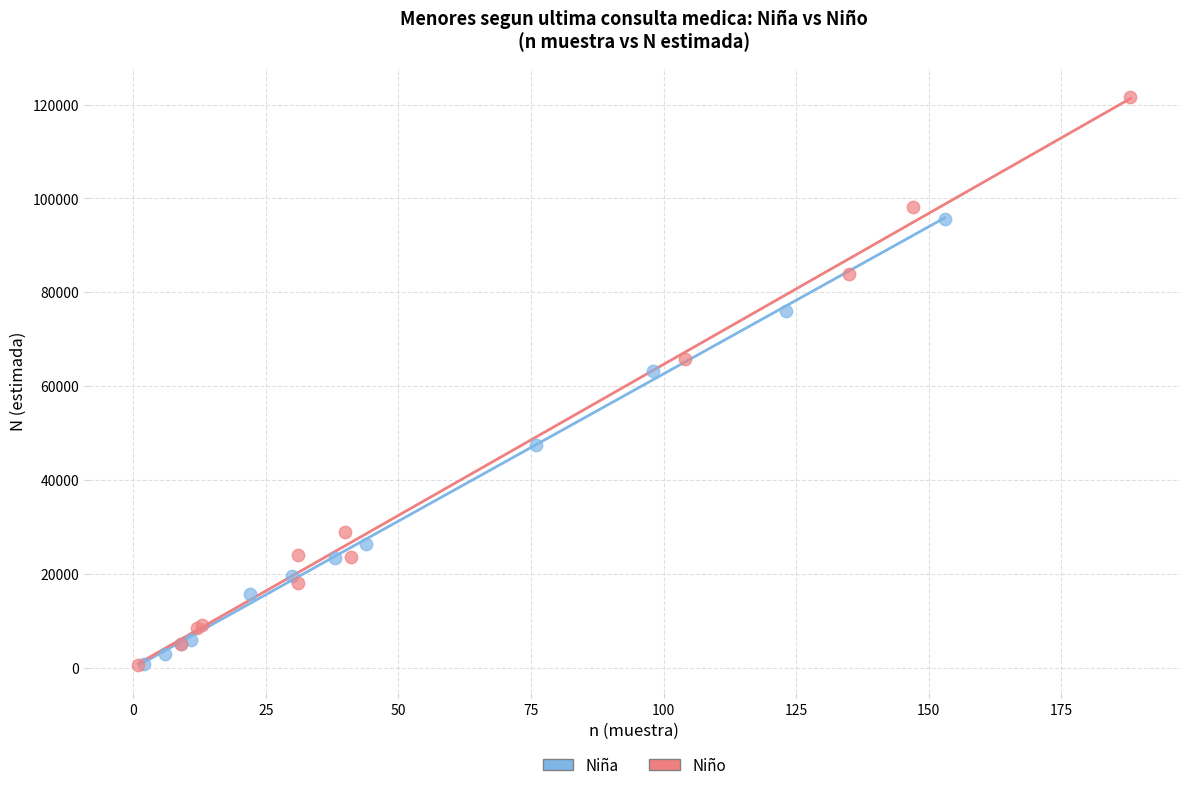

What are all the series names shown in the legend?

Niña, Niño